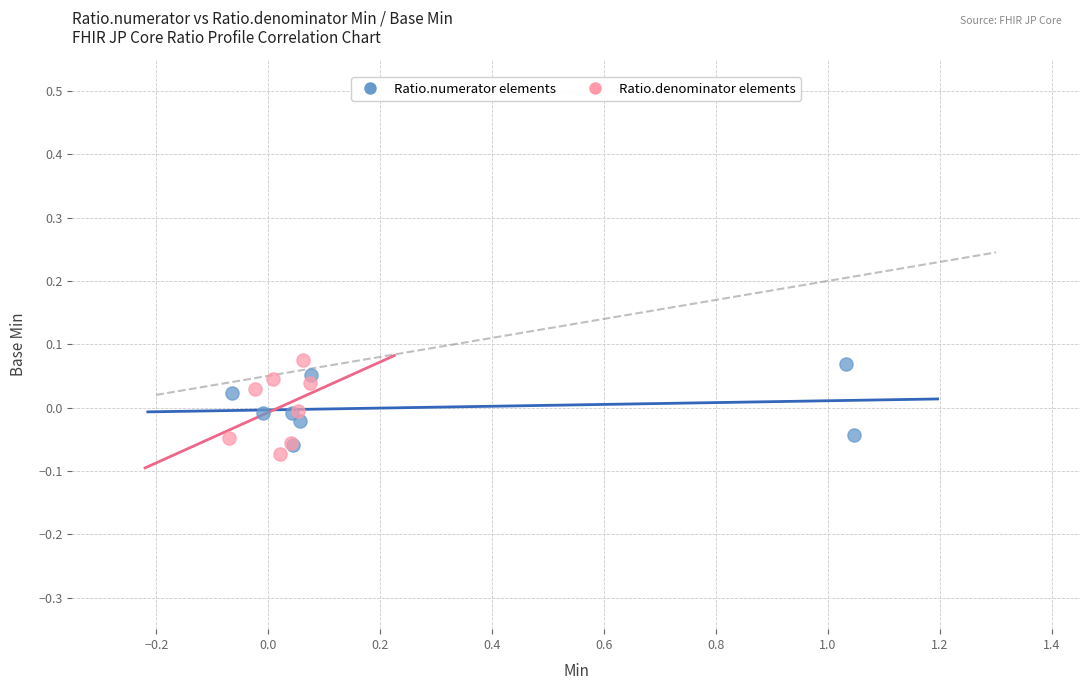

What are all the series names shown in the legend?

Ratio.numerator elements, Ratio.denominator elements